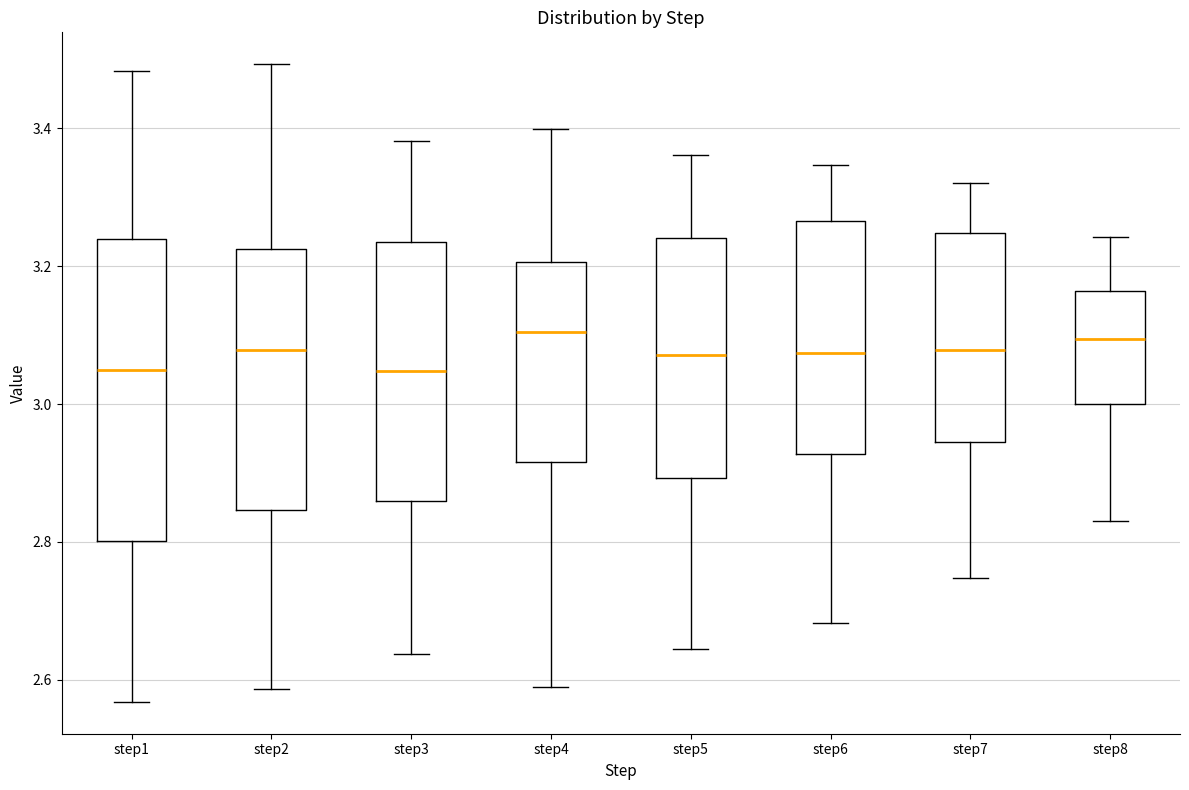

Where does the upper whisker of the box for step2 end on the y-axis? The values are not printed on the chart, so give them approximately, as read against the axis.

3.50